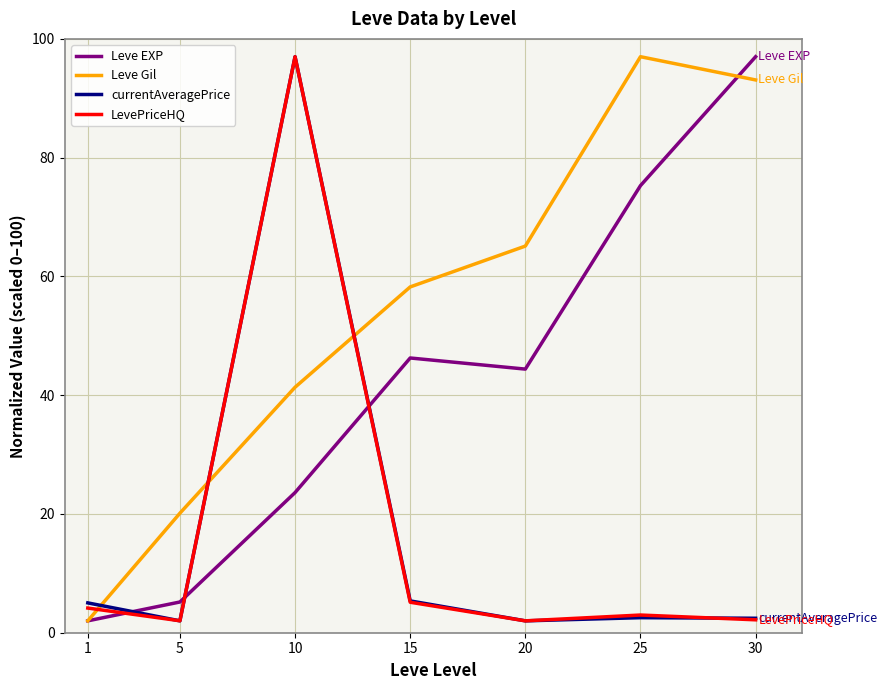

How many intersections are there between currentAveragePrice and Leve Gil?

3